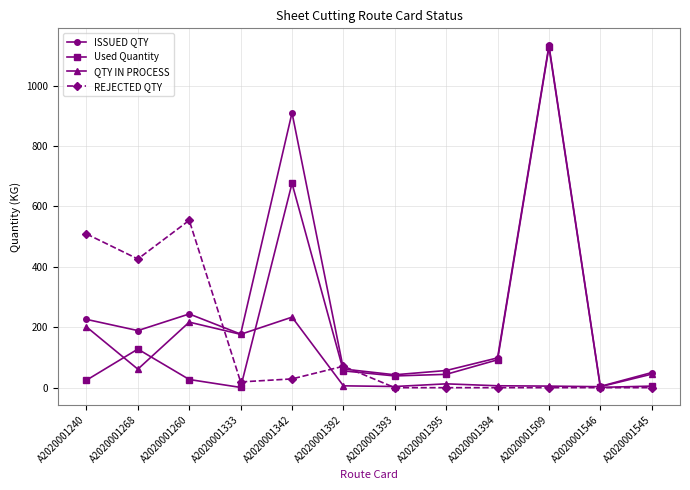

Which category has the highest value in the REJECTED QTY series?

A2020001260